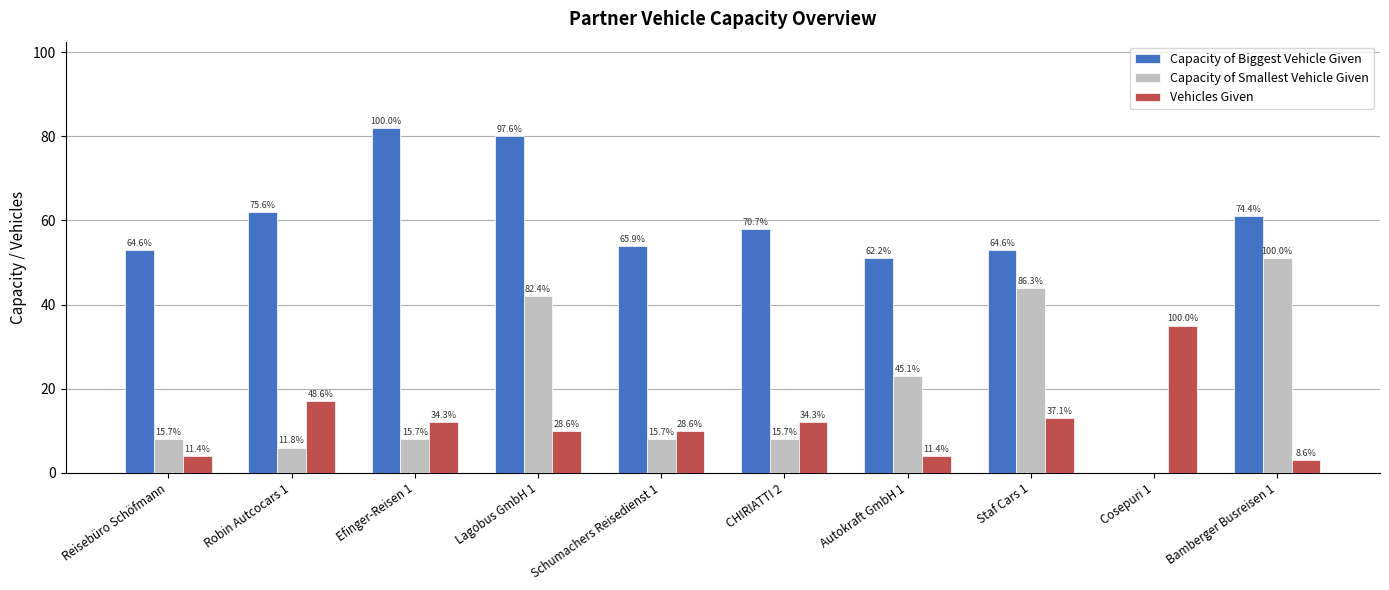

How many bars are there in total?

30